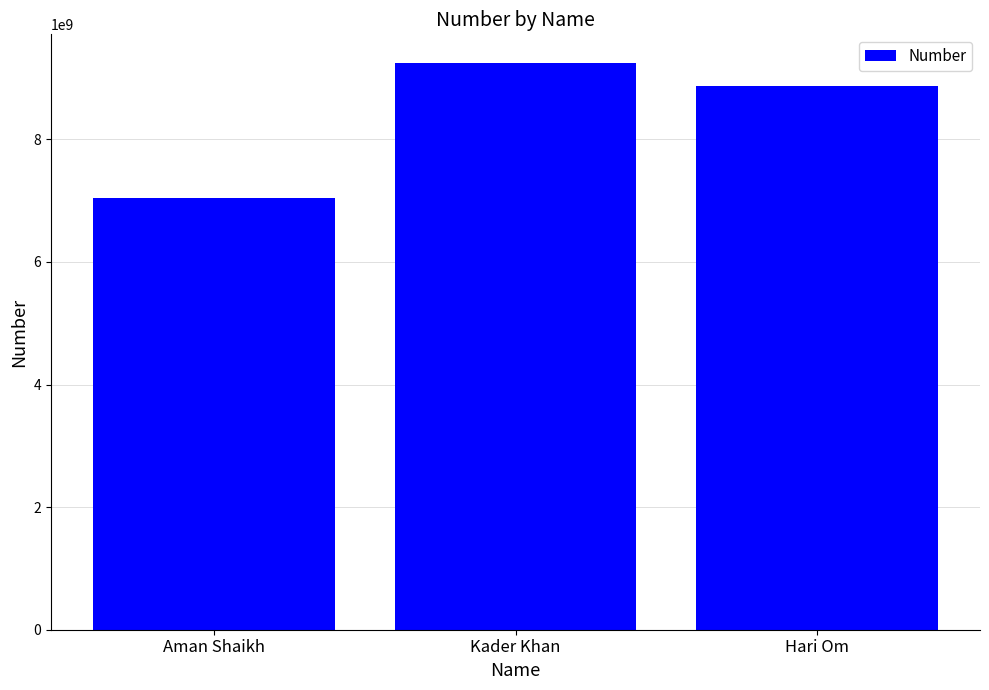

Reading left to right, transcribe all the data shown in this chart.

Aman Shaikh=7048878584	Kader Khan=9251597937	Hari Om=8875333777